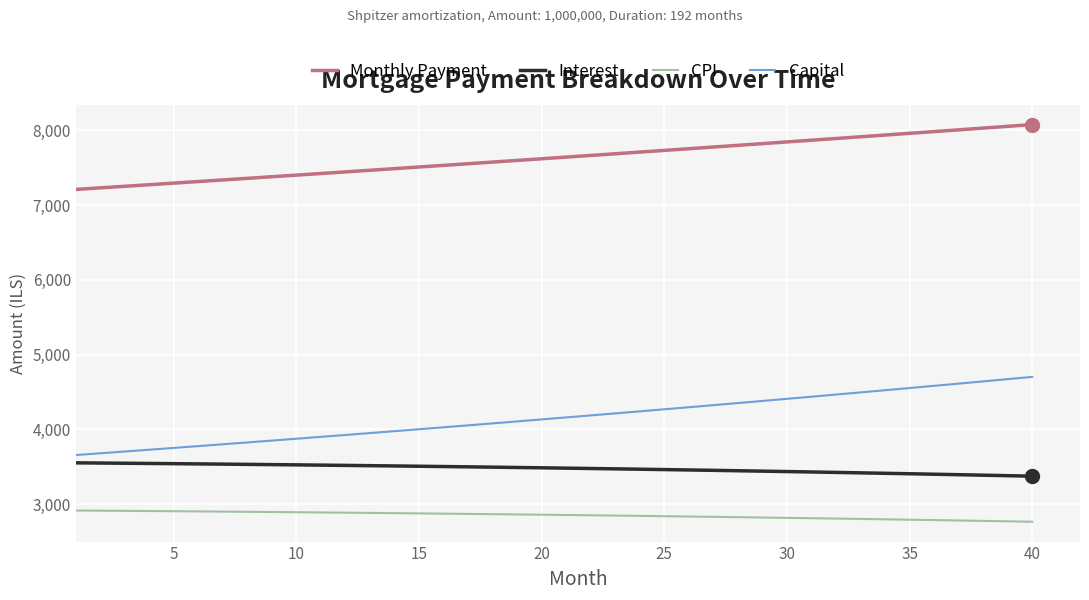

What is the maximum value shown in the chart?

8075.2